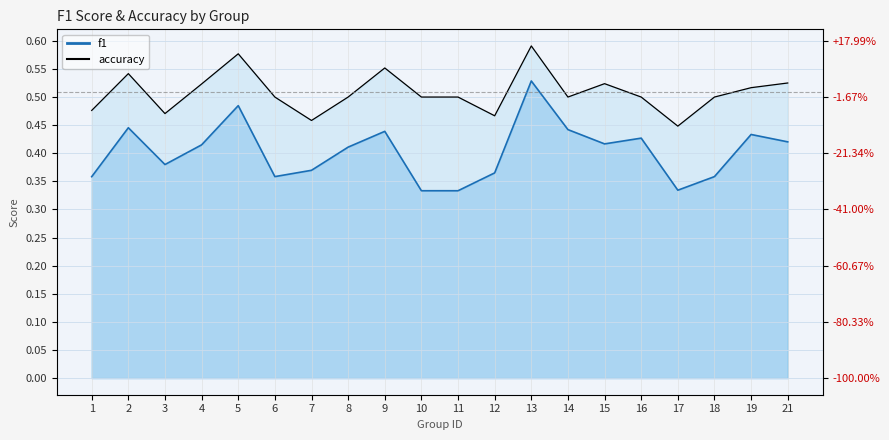

How many interior local valleys does the accuracy series have?

5